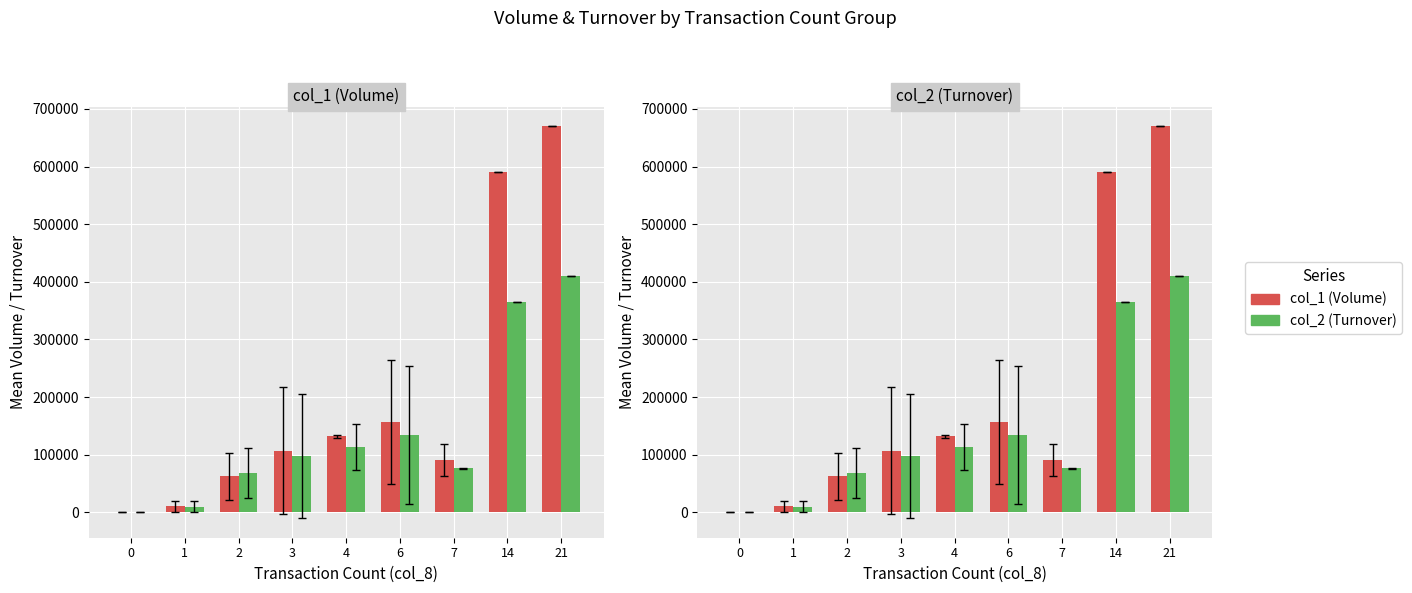

How many bars are there in each group?

2